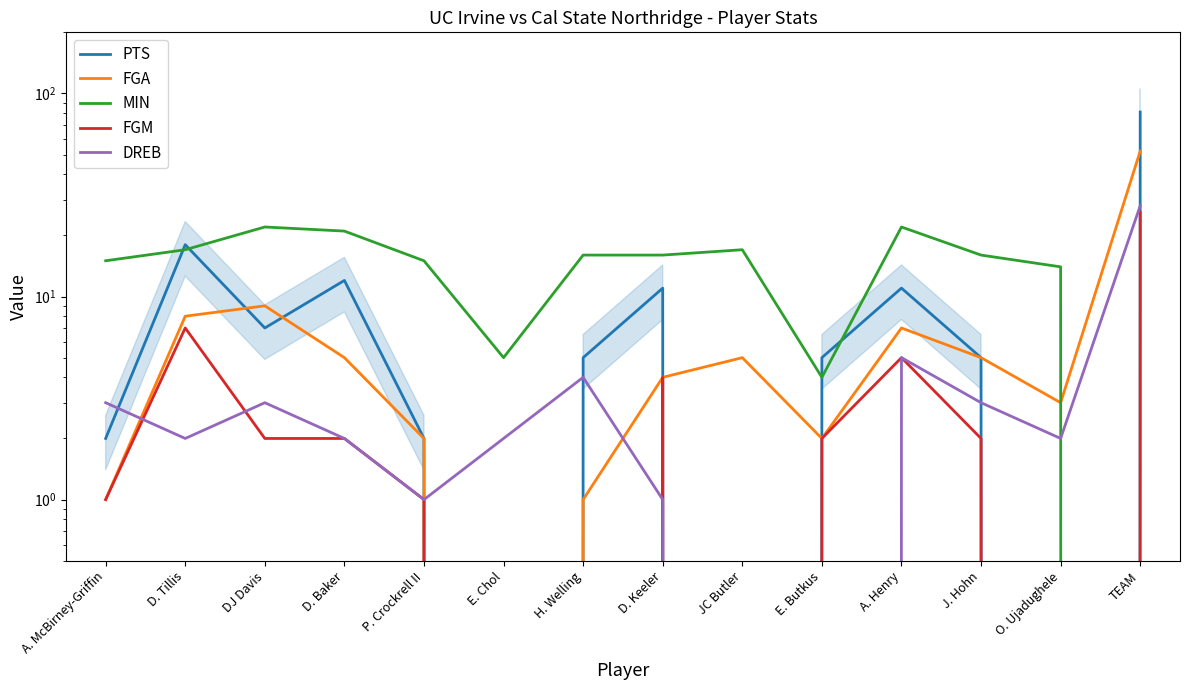

Which series ends up on top after the final intersection of DREB and FGA?

FGA